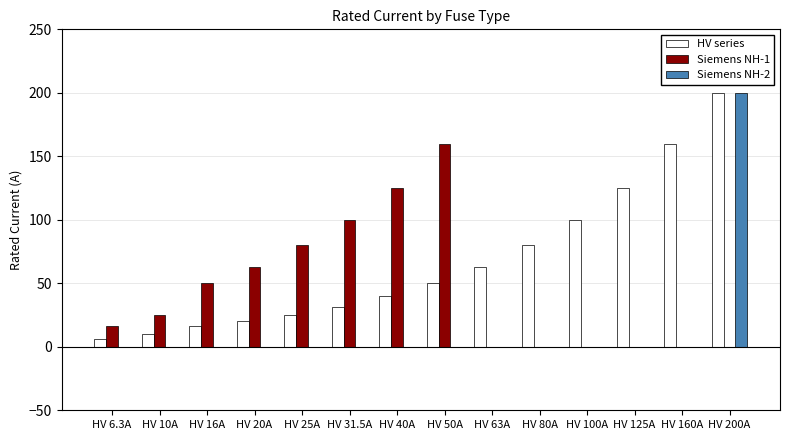

Which series has the widest spread of values?

Siemens NH-2